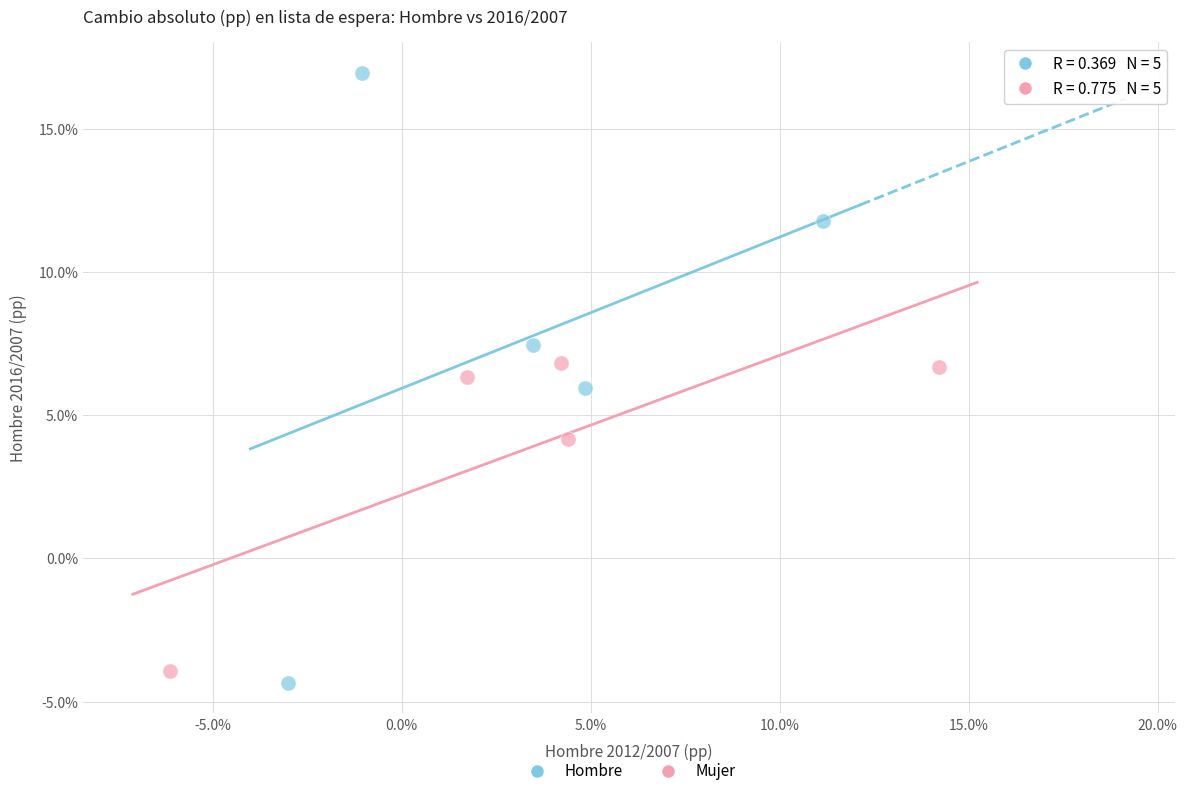

Which series reaches the maximum Y coordinate?

Hombre